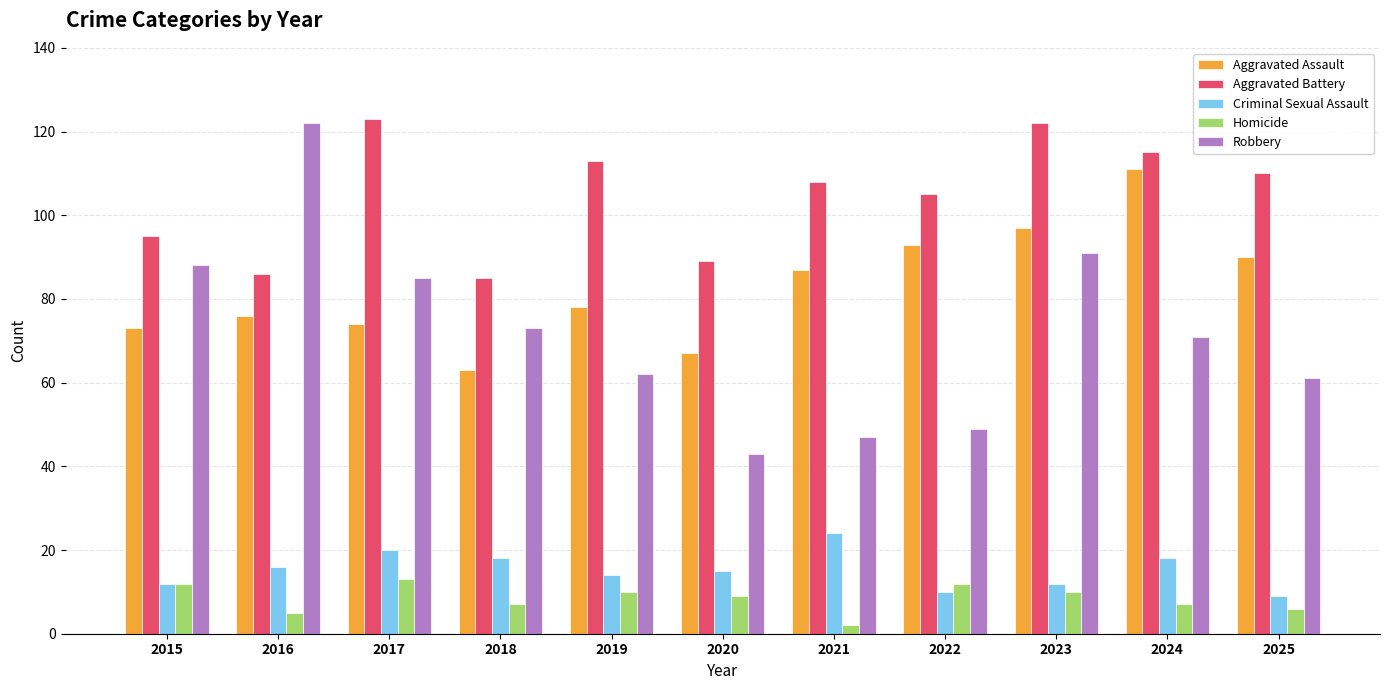

True or false: Robbery has a value of 73 at 2018.

True